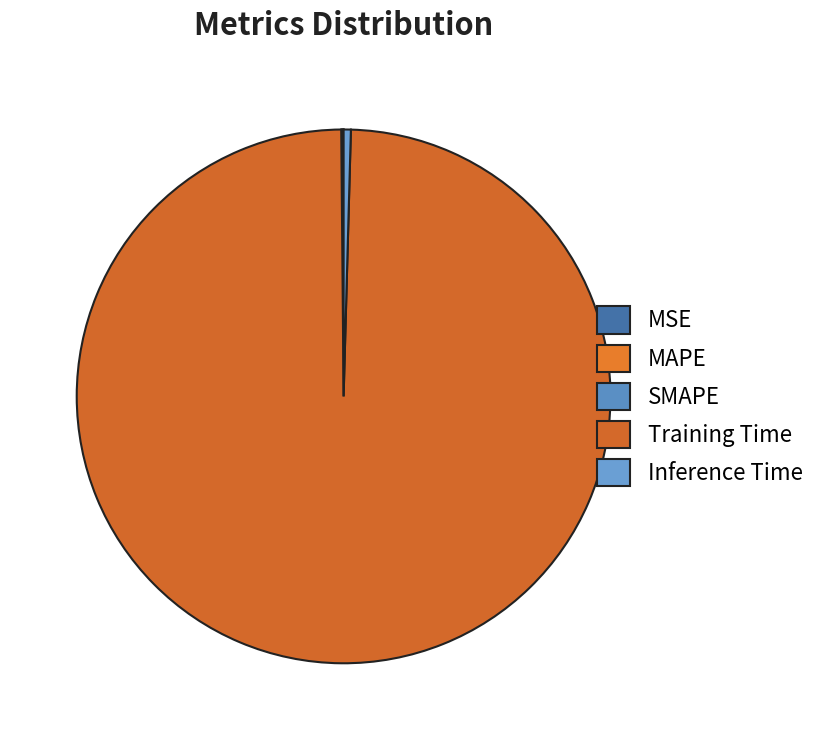

Which category has the smallest portion of the pie?

MSE